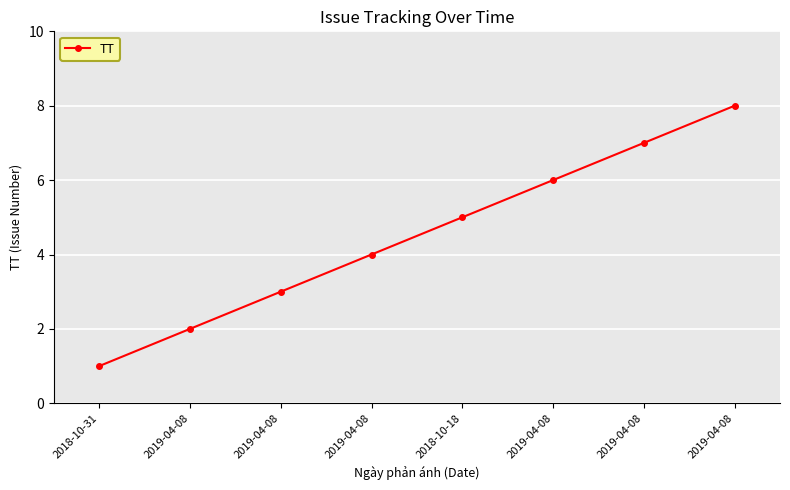

True or false: the data shows 2 at 2019-04-08.

False